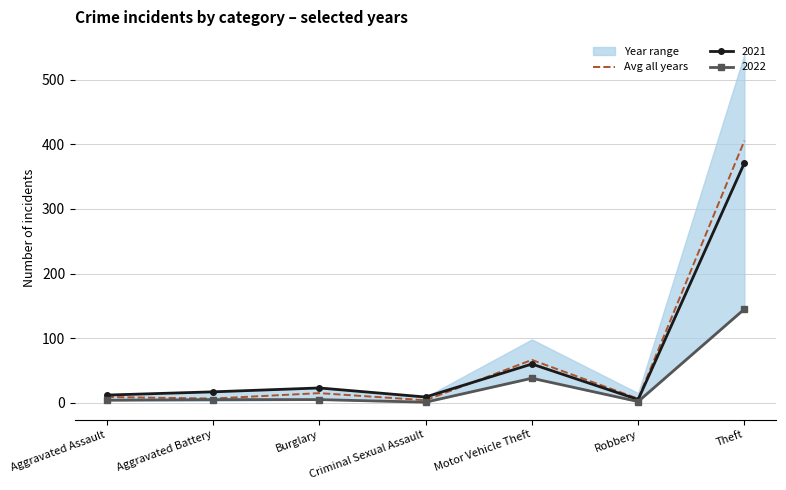

What is the minimum value shown in the chart?

4.0